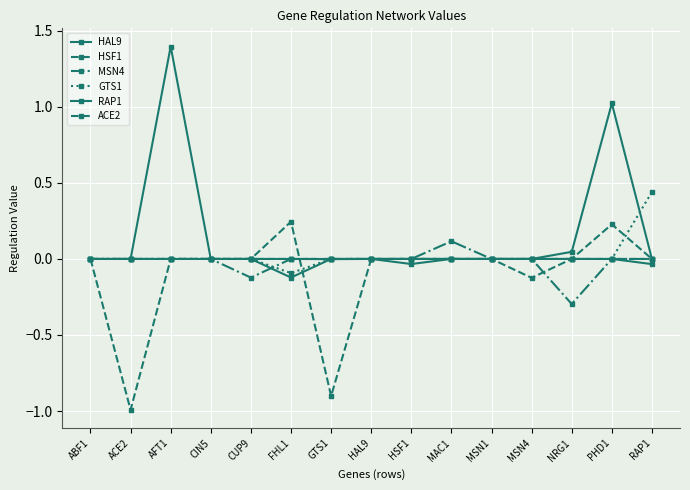

Count the number of categories in the chart.

15